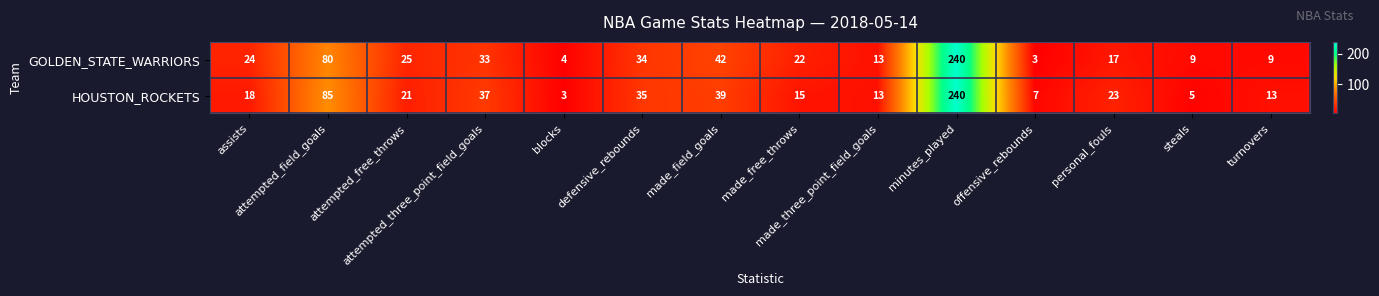

List the series in order of their overall mean, lowest first.

HOUSTON_ROCKETS, GOLDEN_STATE_WARRIORS